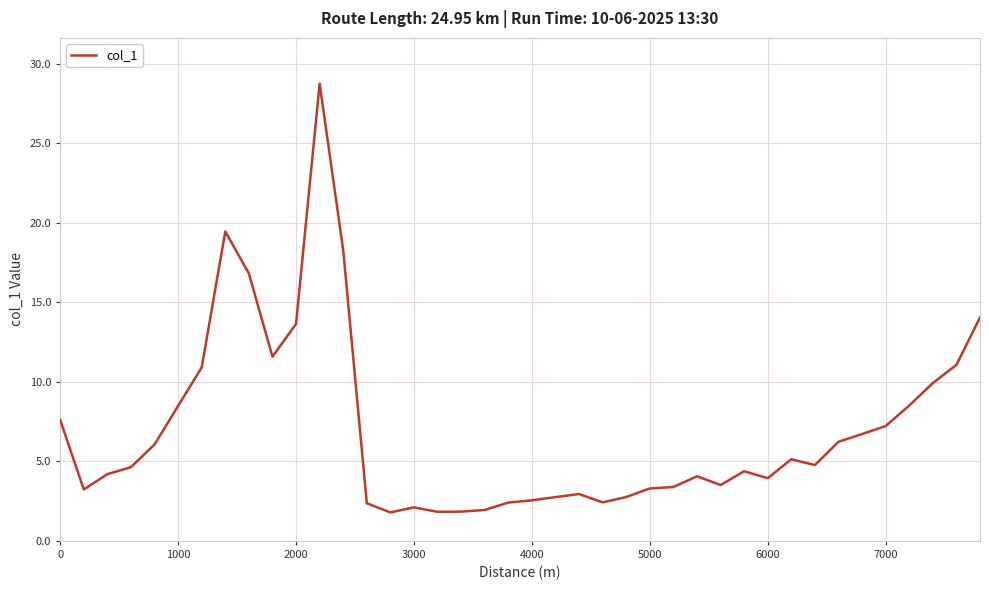

What is the greatest value displayed?

28.8